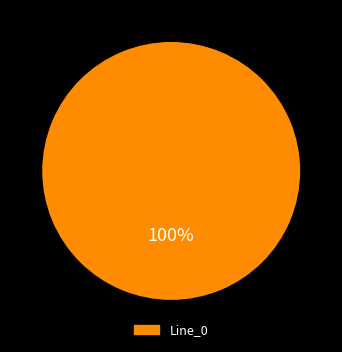

Is there a majority slice in this chart?

Yes